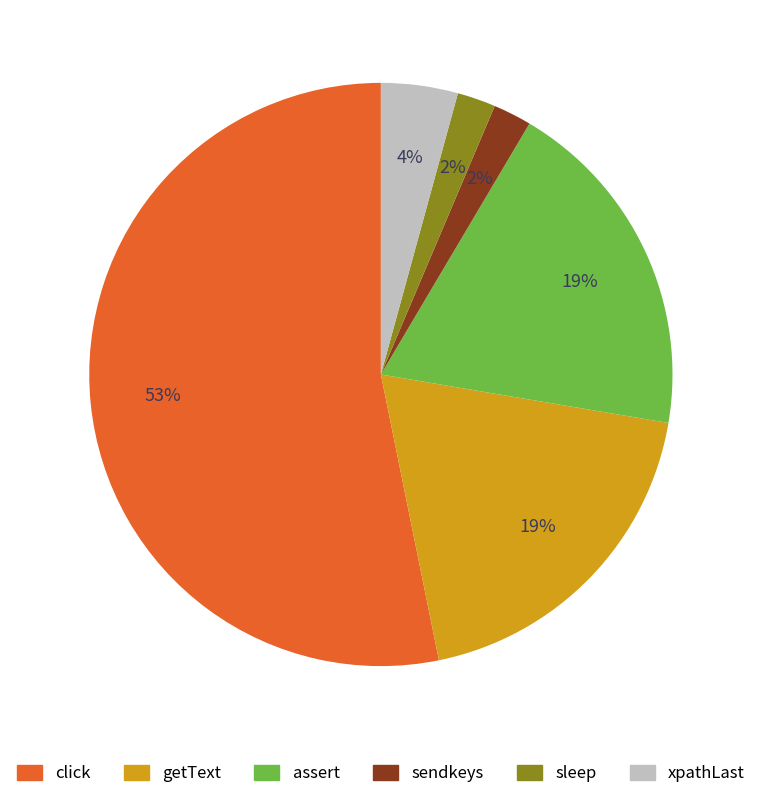

Combined, do assert and getText account for over 50%?

No